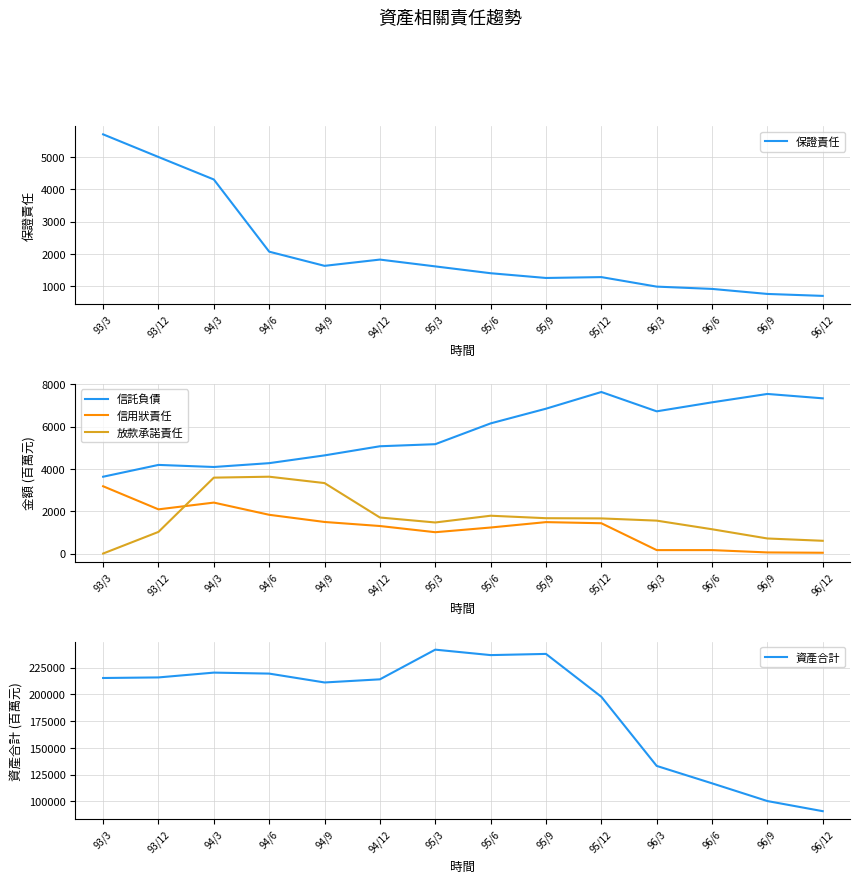

Reading left to right, transcribe all the data shown in this chart.

保證責任: 5702	5000	4303	2066	1627	1821	1610	1398	1251	1278	983	912	756	696
信託負債: 3628	4186	4088	4269	4636	5067	5165	6147	6841	7630	6717	7142	7538	7331
信用狀責任: 3178	2087	2406	1830	1491	1300	1007	1229	1484	1431	162	162	52	37
放款承諾責任: 0	1022	3585	3629	3328	1702	1467	1786	1669	1659	1554	1147	711	602
資產合計: 215341	215874	220377	219457	211161	214090	241872	236770	237883	197782	133051	116754	100158	90676